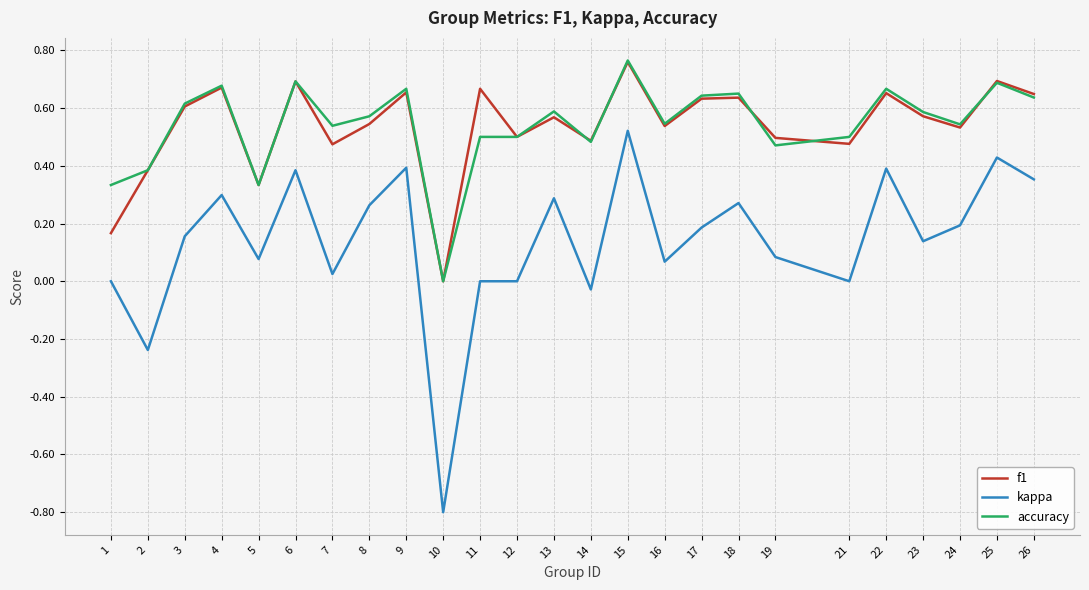

True or false: kappa has a value of 0.0 at 7.

True